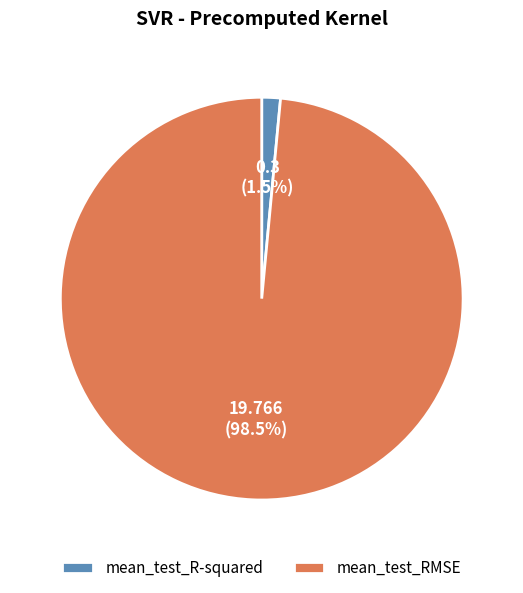

What is the largest slice in the pie chart?

mean_test_RMSE